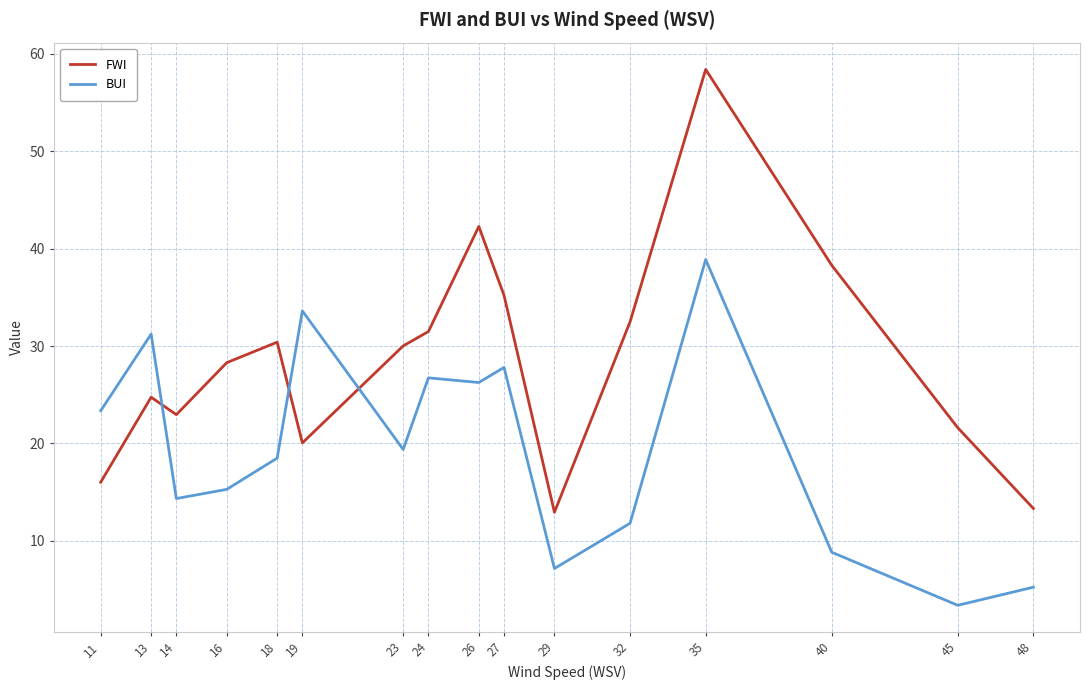

Which series has the widest spread of values?

FWI